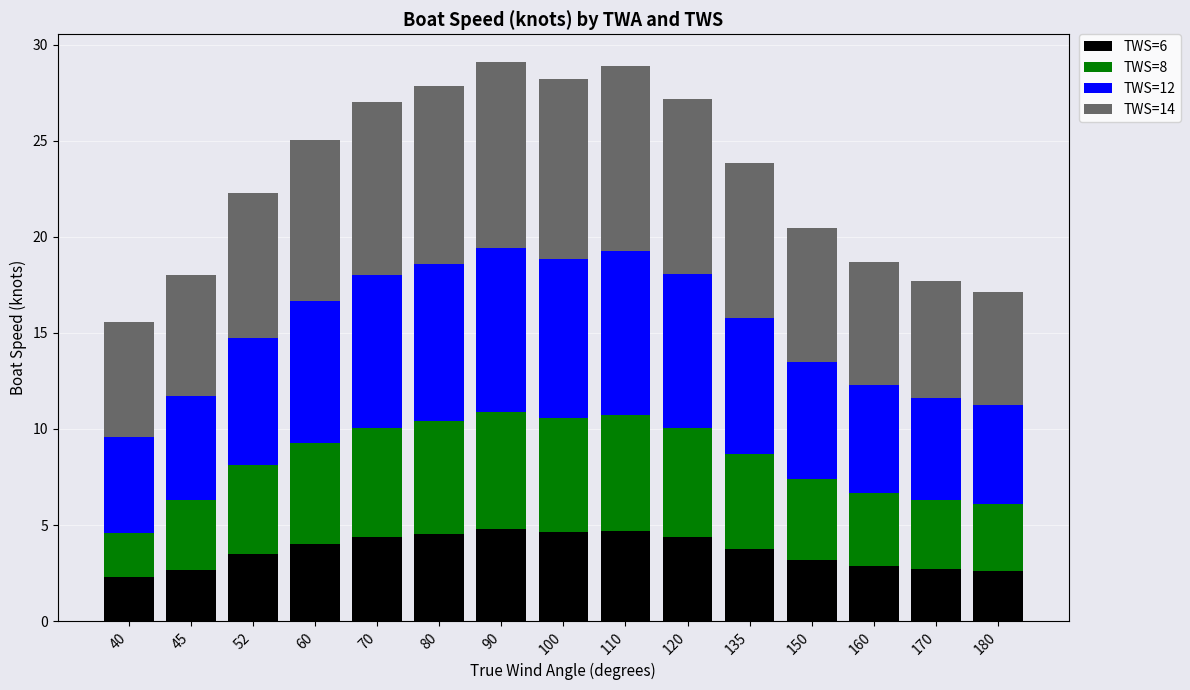

How many data points does each series have?

15